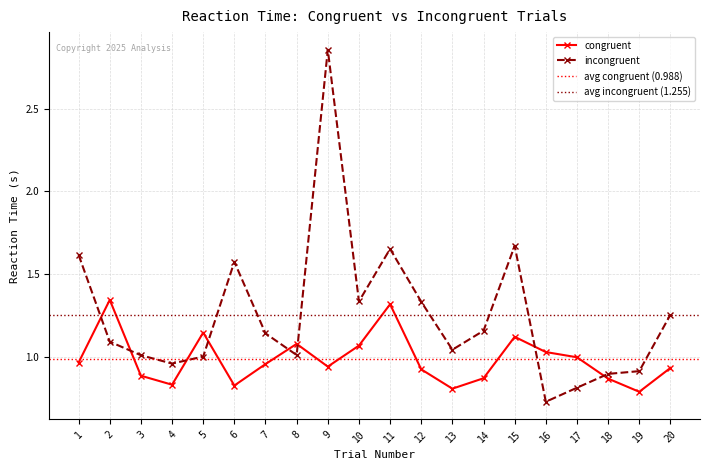

At which category is the sum across all series the highest?

9